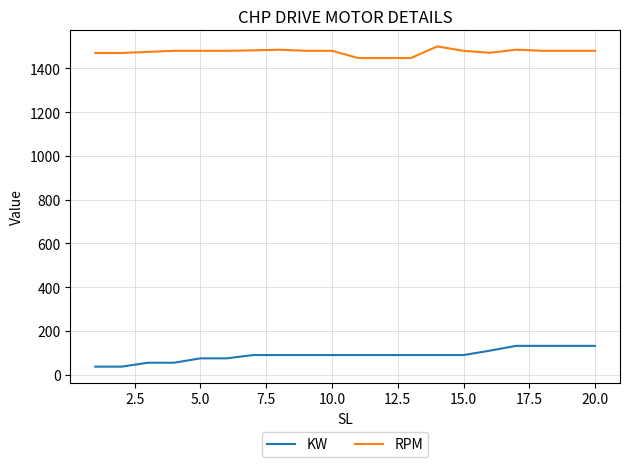

List the series in order of their overall mean, highest first.

RPM, KW